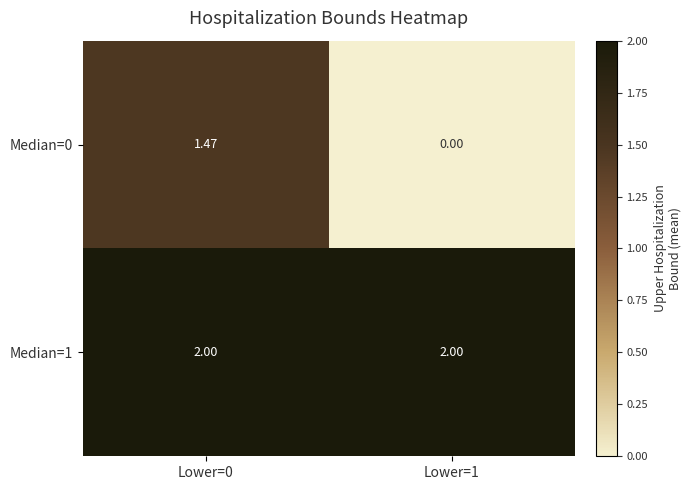

Is the value of Median=1 at Lower=1 greater than the value of Median=0 at Lower=0?

Yes